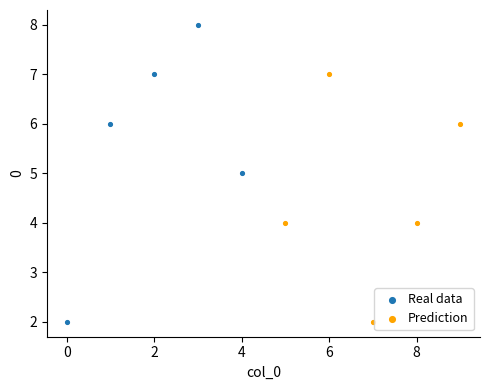

Which series has the largest Y range (max minus min)?

Real data